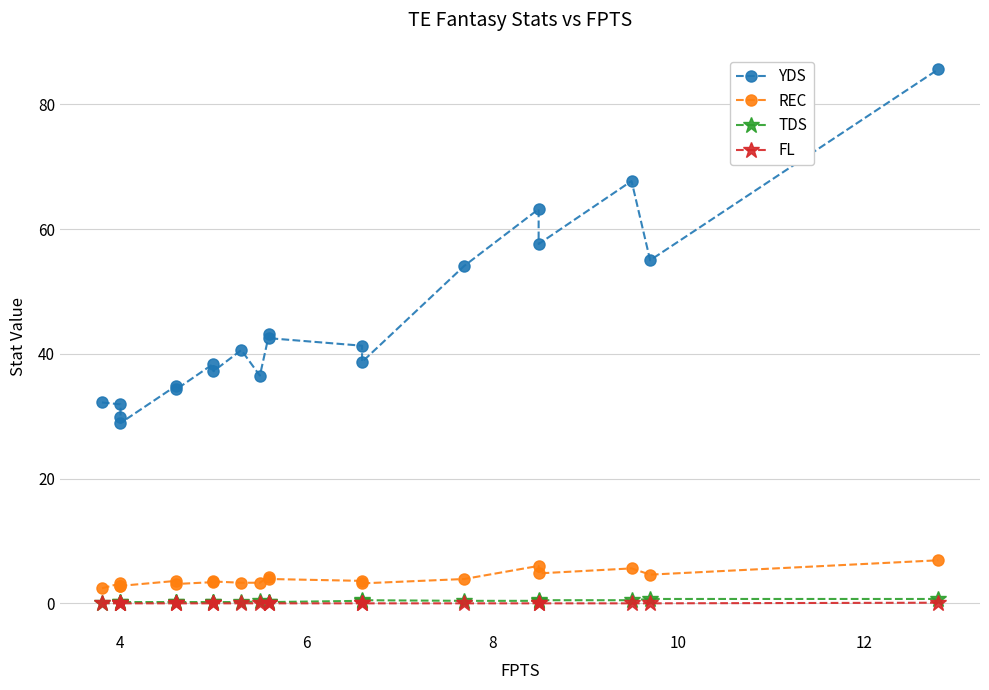

Reading right to left, transcribe all the data shown in this chart.

YDS: 85.6	55.0	67.7	57.6	63.2	54.1	38.7	41.3	42.5	43.2	36.5	40.6	37.2	38.4	34.3	34.9	28.9	29.8	31.9	32.2
REC: 6.9	4.6	5.6	4.8	6.0	3.9	3.2	3.6	3.9	4.3	3.3	3.3	3.5	3.4	3.1	3.6	2.8	2.7	3.2	2.4
TDS: 0.7	0.7	0.5	0.5	0.4	0.4	0.5	0.4	0.2	0.2	0.3	0.2	0.2	0.2	0.2	0.2	0.2	0.2	0.1	0.1
FL: 0.1	0.0	0.0	0.0	0.0	0.0	0.0	0.0	0.0	0.0	0.0	0.0	0.0	0.0	0.0	0.0	0.0	0.0	0.0	0.0